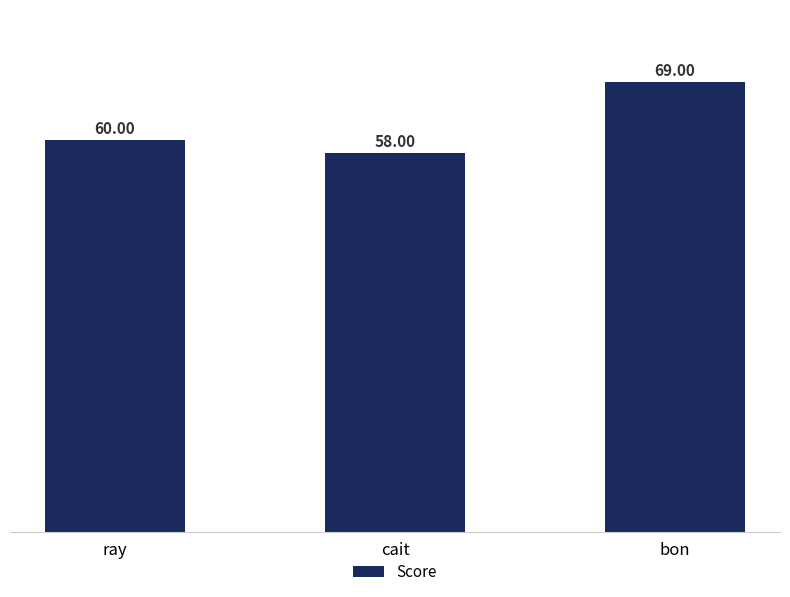

What is the value of the 2nd bar from the left?

58